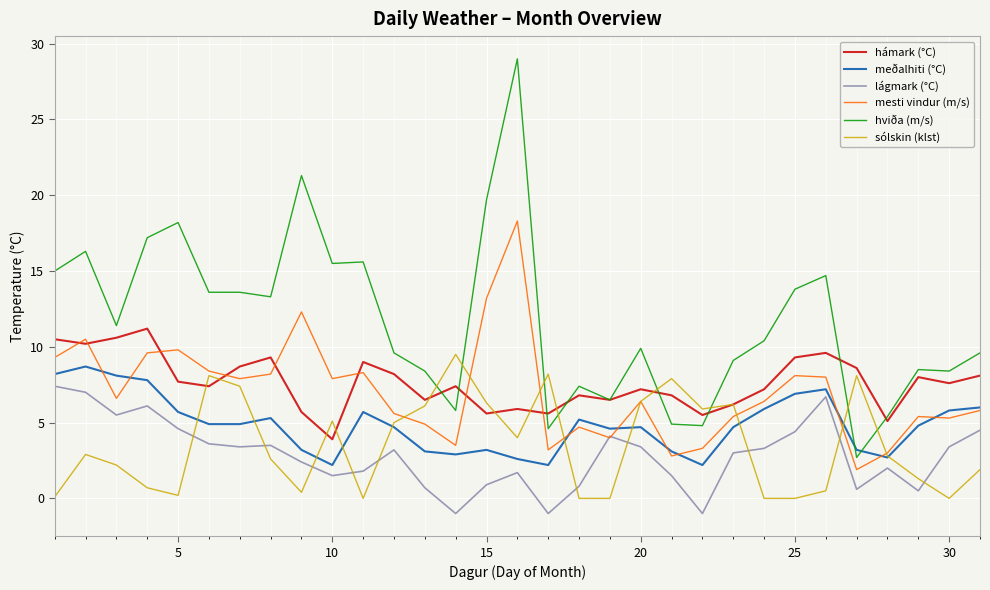

Which series has the widest spread of values?

hviða (m/s)